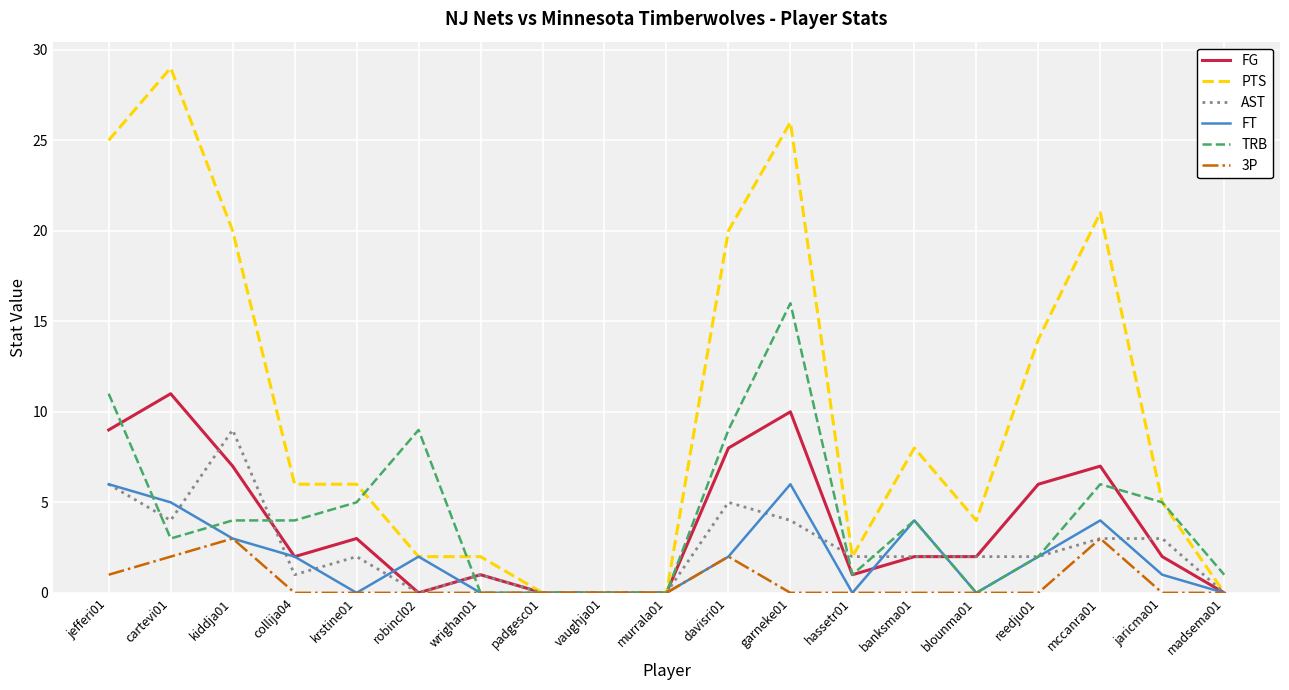

How many AST values are between 0 and 4?

16